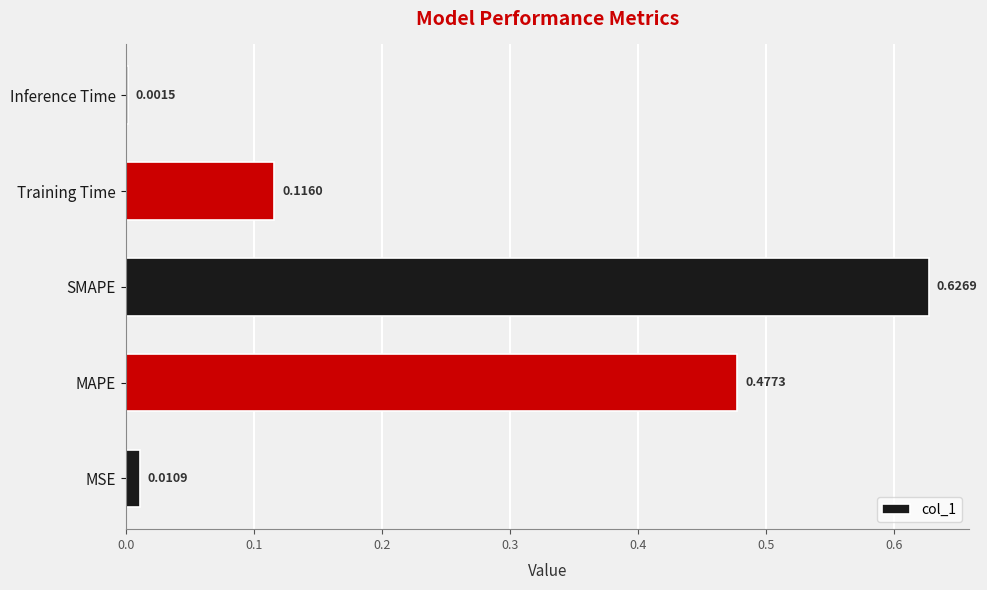

At which label is the value closest to 0?

Inference Time